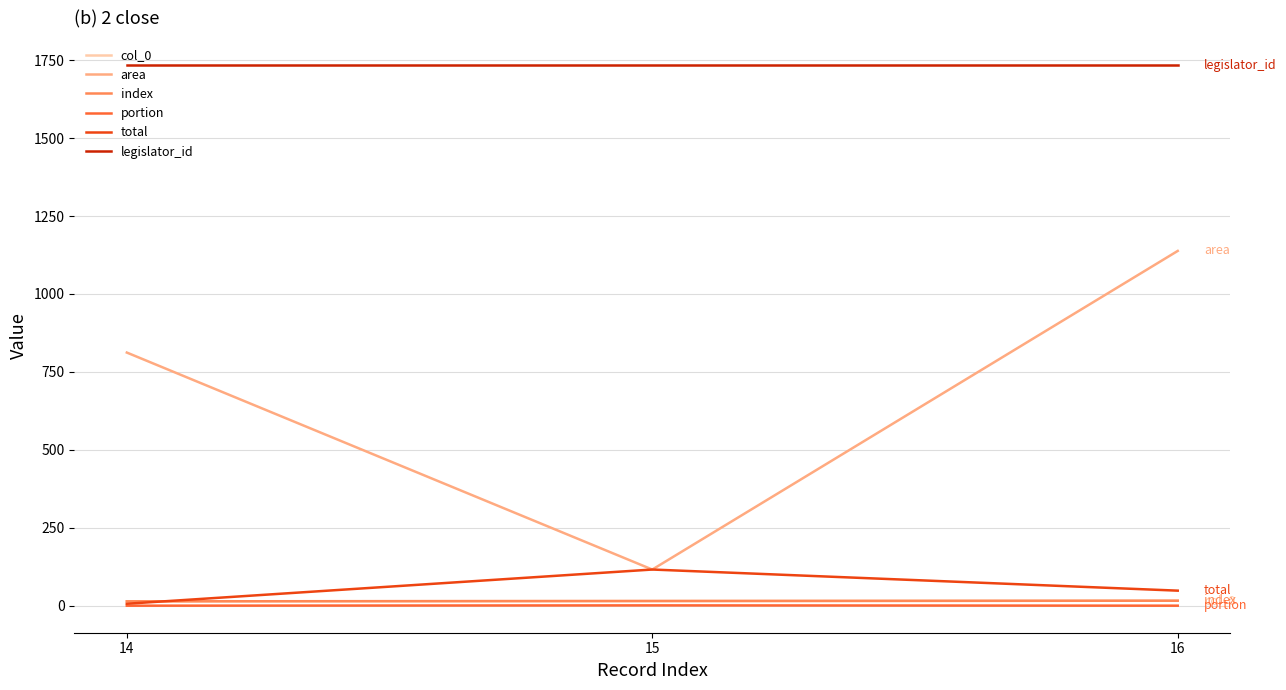

Is it true that col_0 equals 16.0 at 16?

True